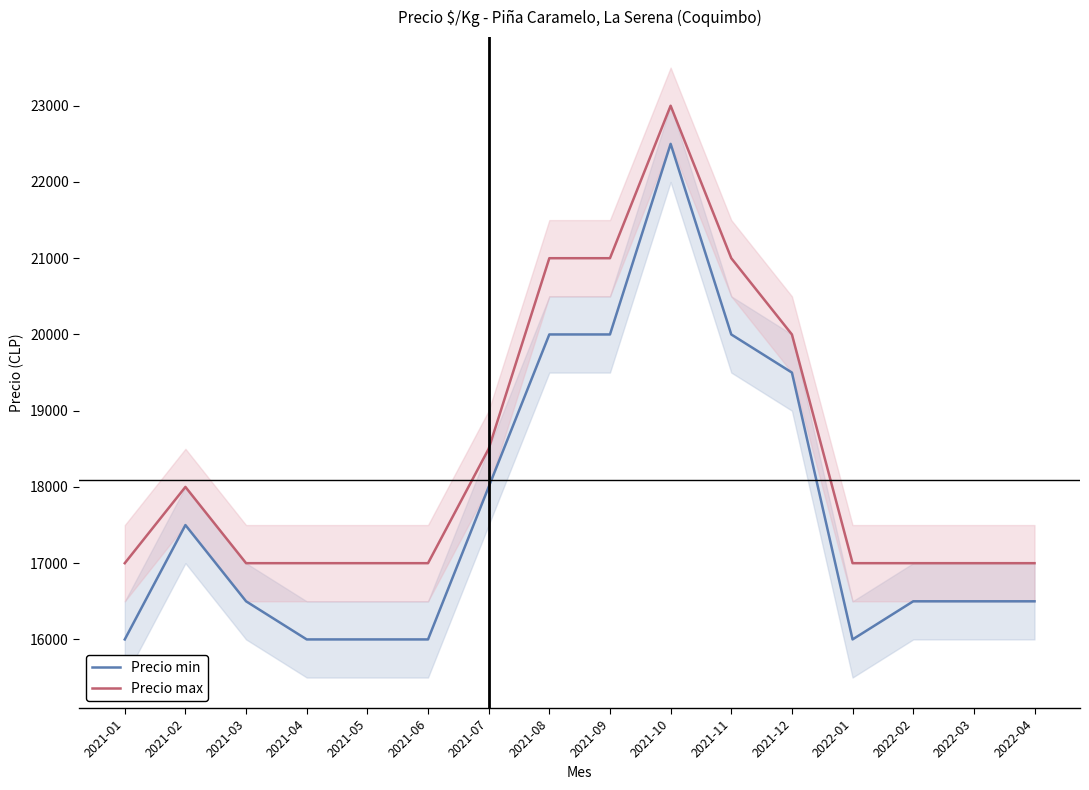

What is the total value across all series at 2021-01?

33000